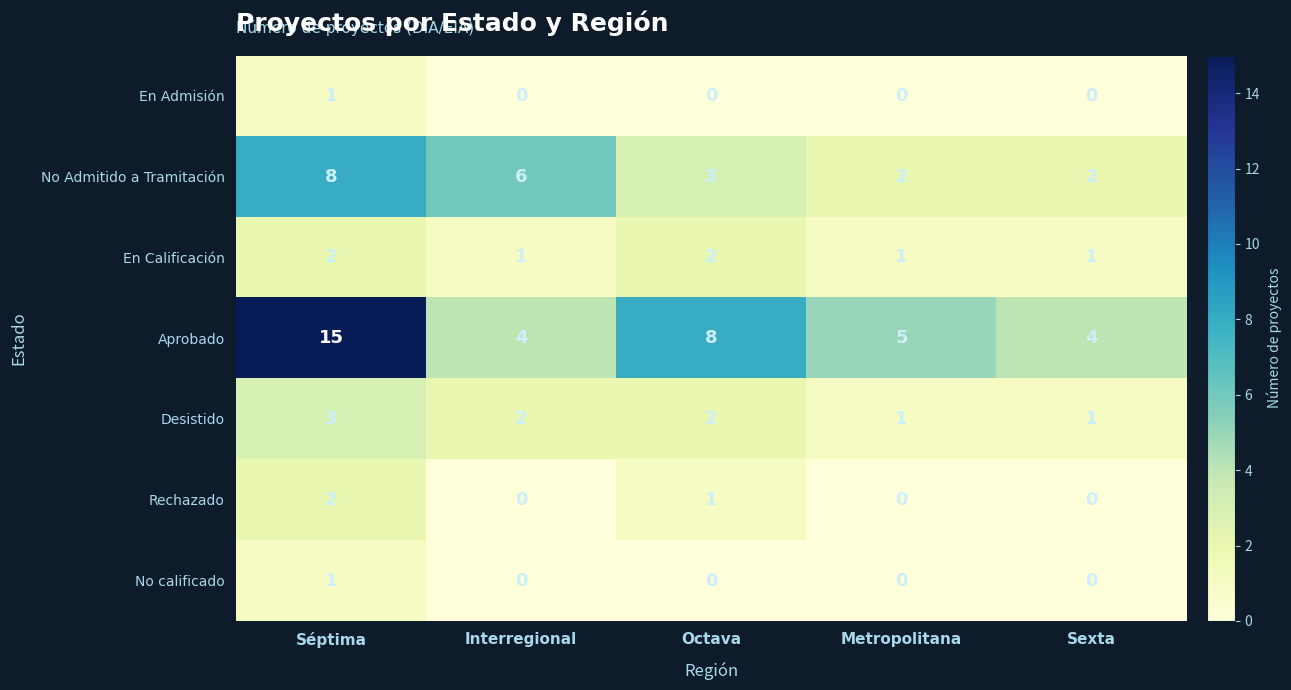

What is the difference between the highest and lowest values at Sexta?

4